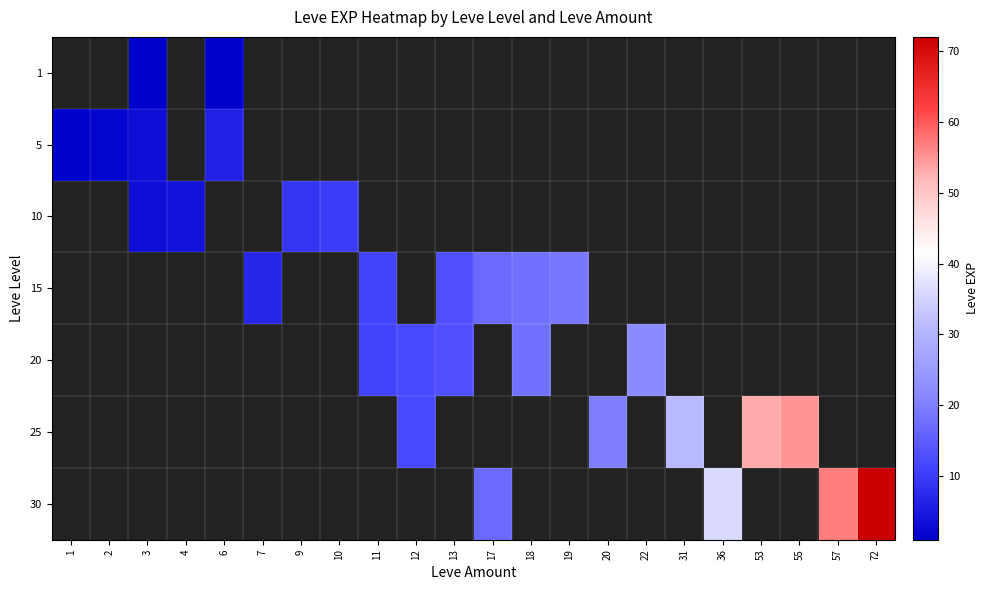

Which category has the lowest value across all series?

3